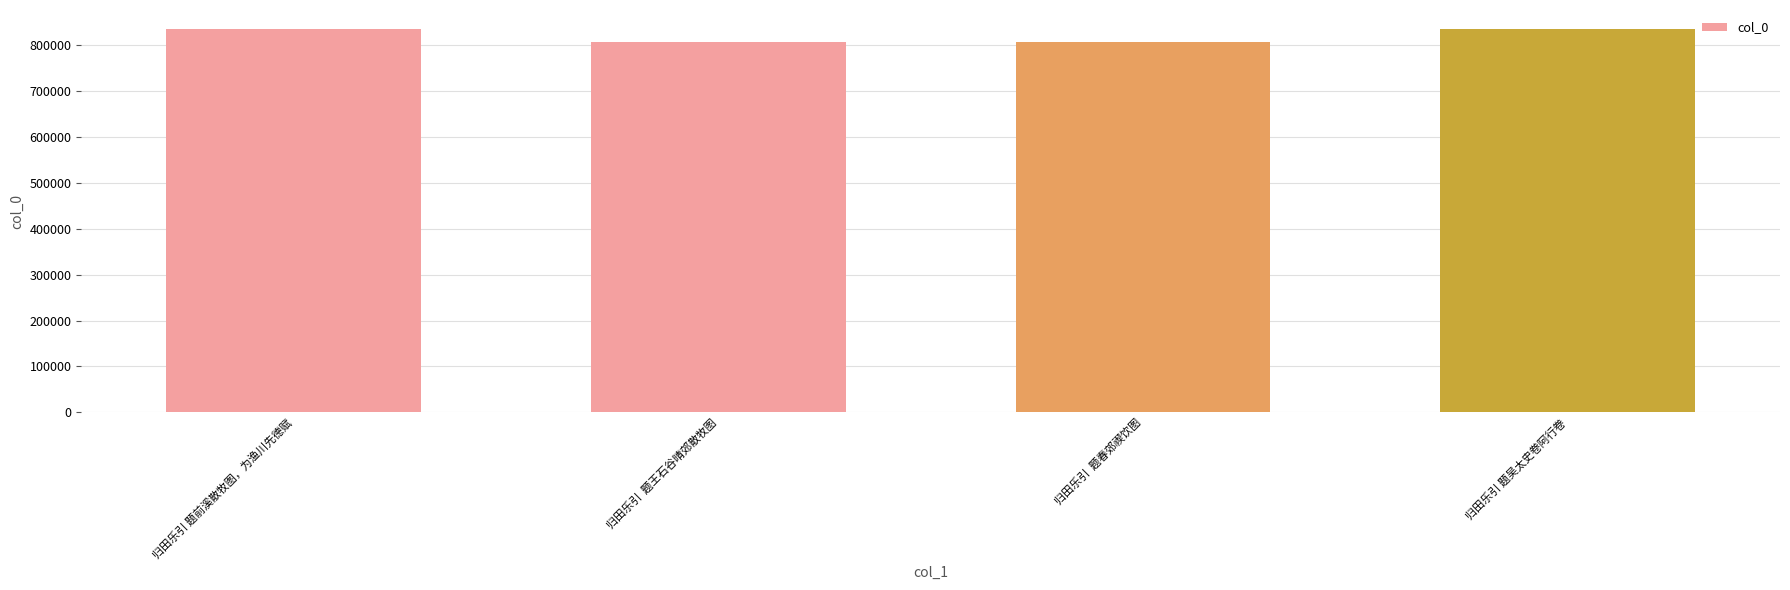

Which has a higher value, 归田乐引  题王石谷晴郊散牧图 or 归田乐引 题吴太史卷阿行卷?

归田乐引 题吴太史卷阿行卷